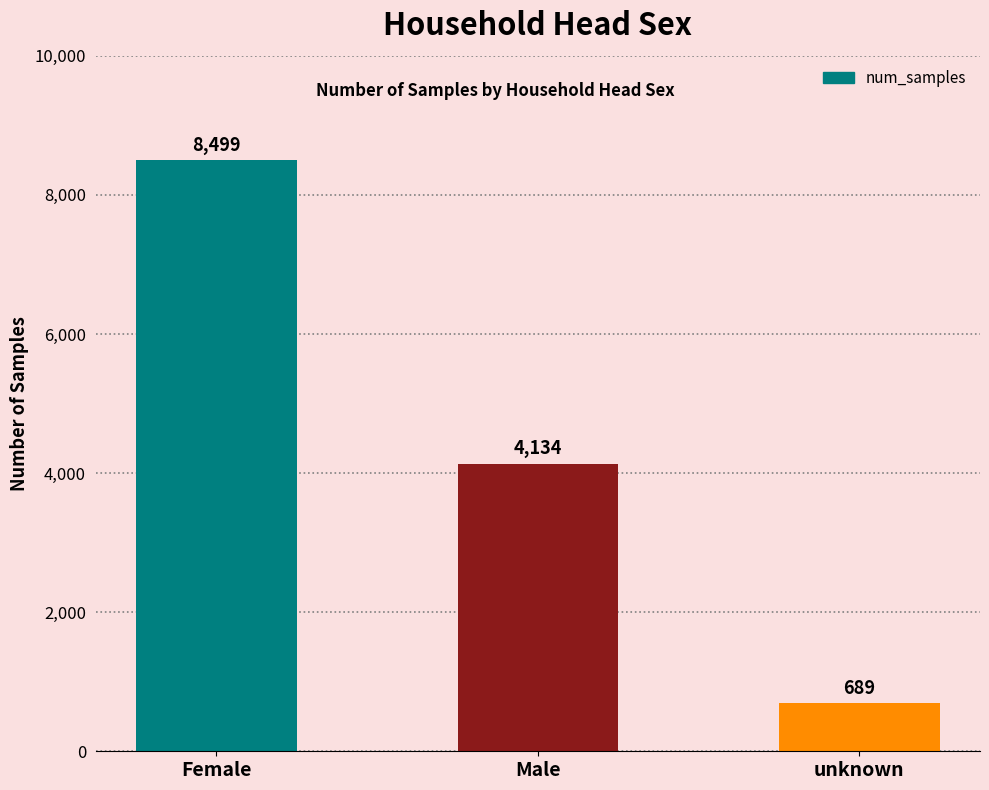

Which category has the highest value across all series?

Female